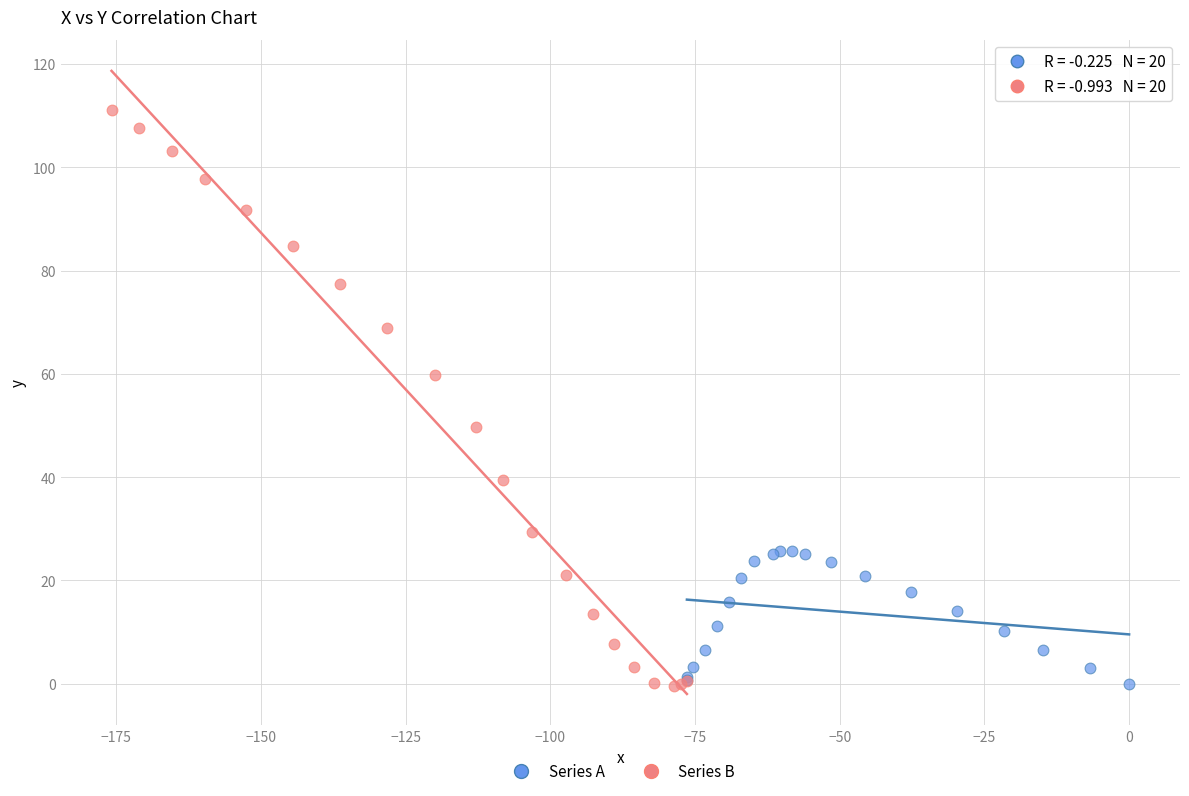

Which series has the largest Y range (max minus min)?

Series B